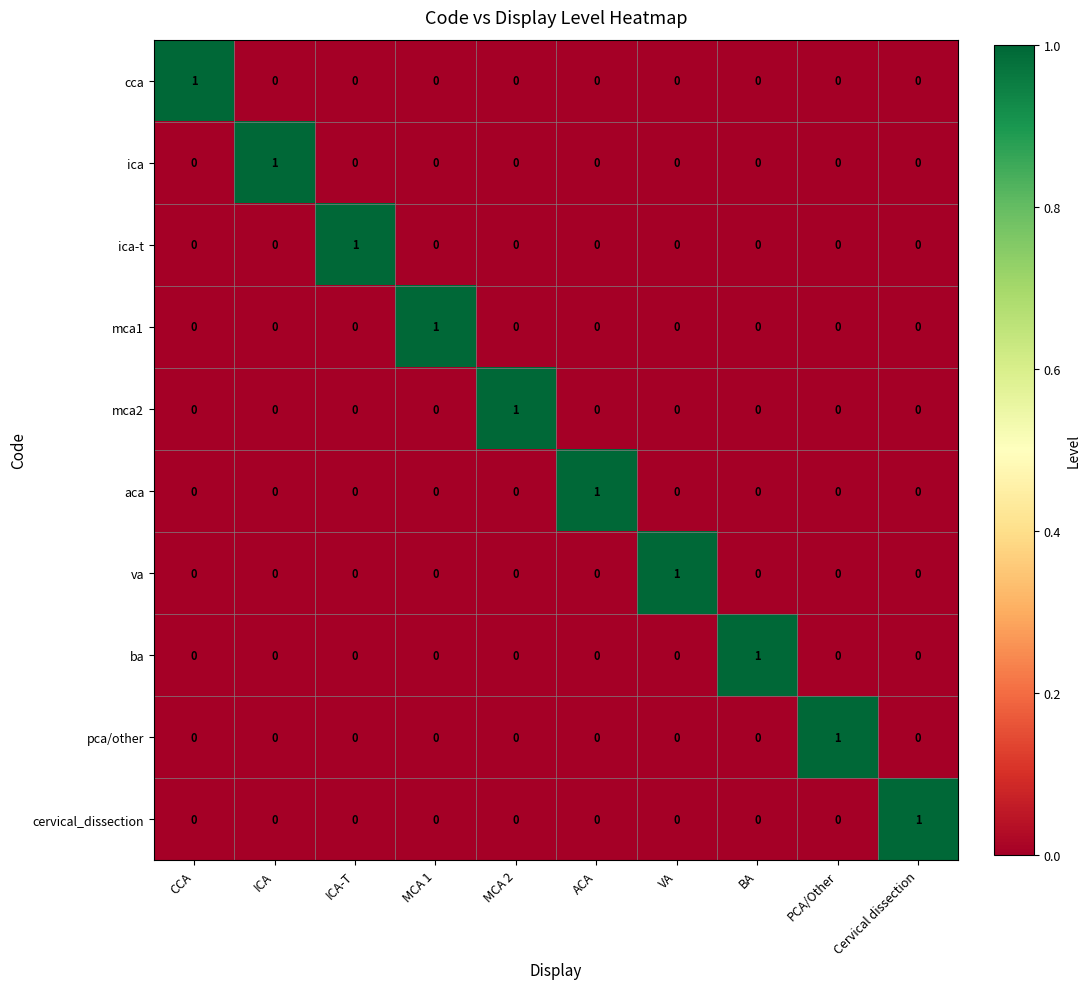

The ba series shows 1 at PCA/Other. True or false?

False